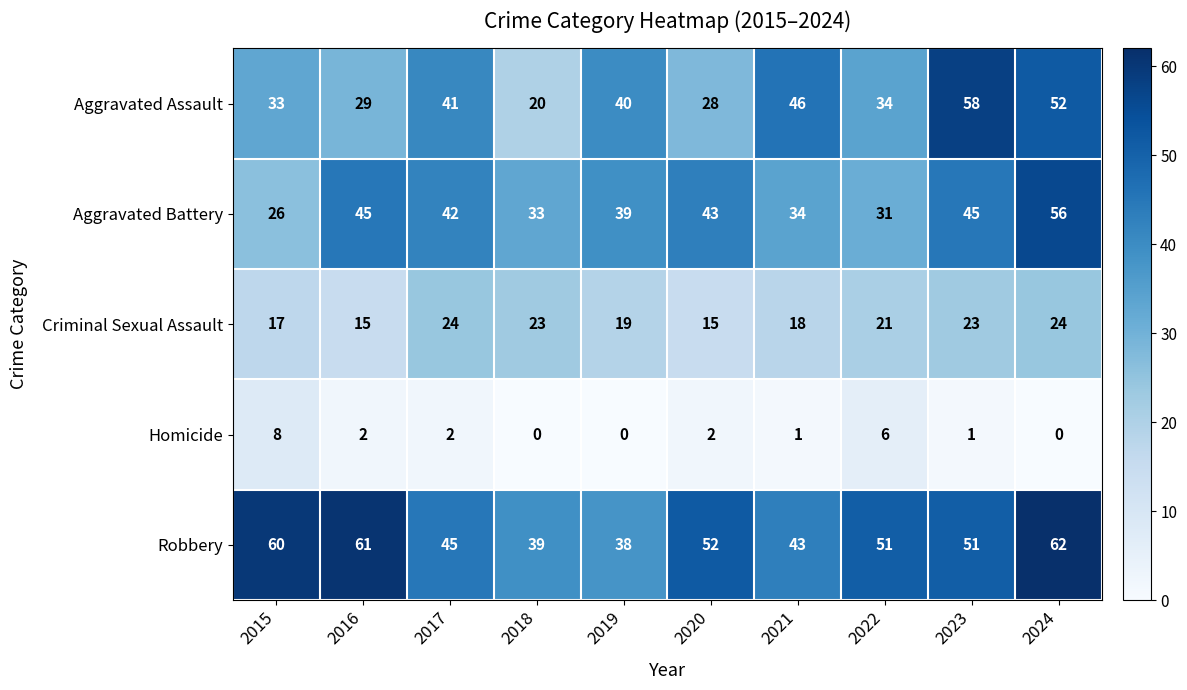

Between 2020 and 2023, which series saw the biggest shift?

Aggravated Assault